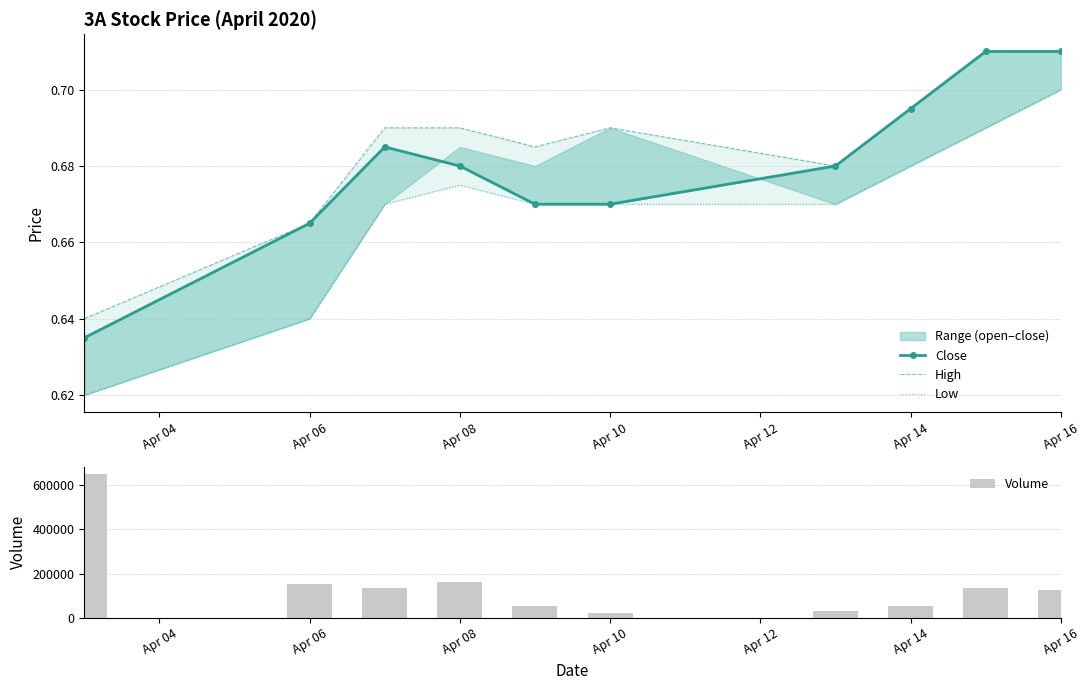

The value of Volume at Apr 06 is 154500. True or false?

True